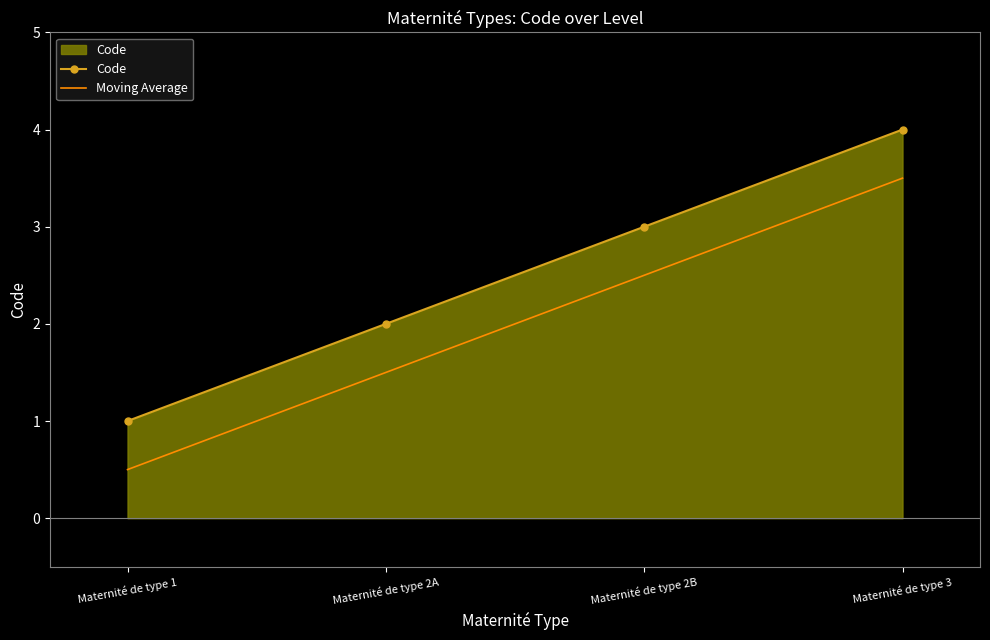

Reading right to left, extract all data points from this chart.

Code: 4.0	3.0	2.0	1.0
Moving Average: 3.5	2.5	1.5	0.5